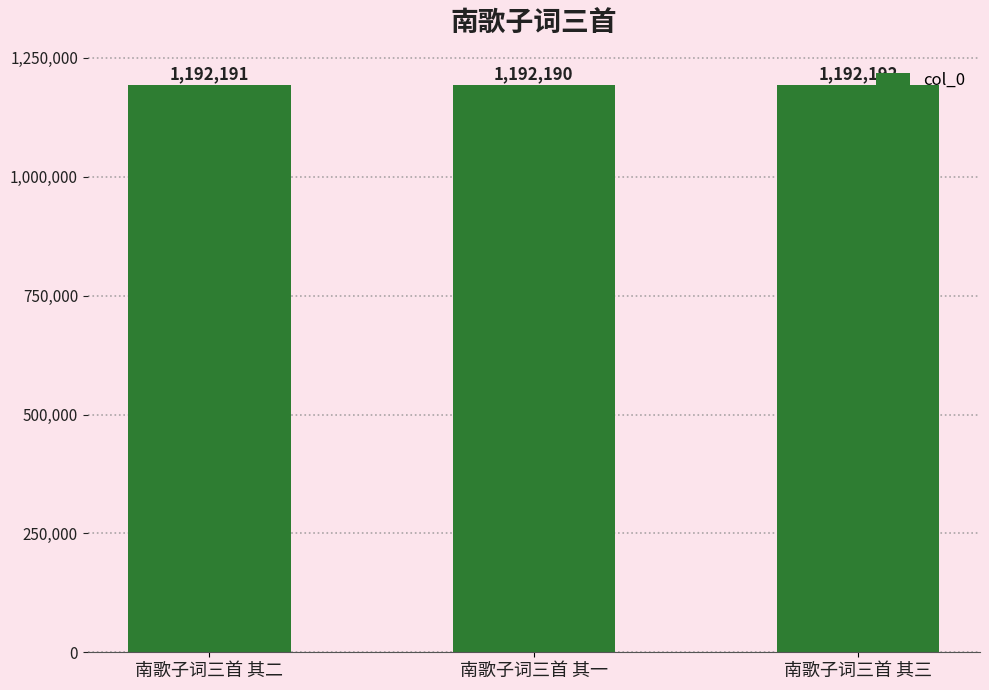

Reading left to right, what are all the values shown in this chart?

南歌子词三首 其二=1192191	南歌子词三首 其一=1192190	南歌子词三首 其三=1192192